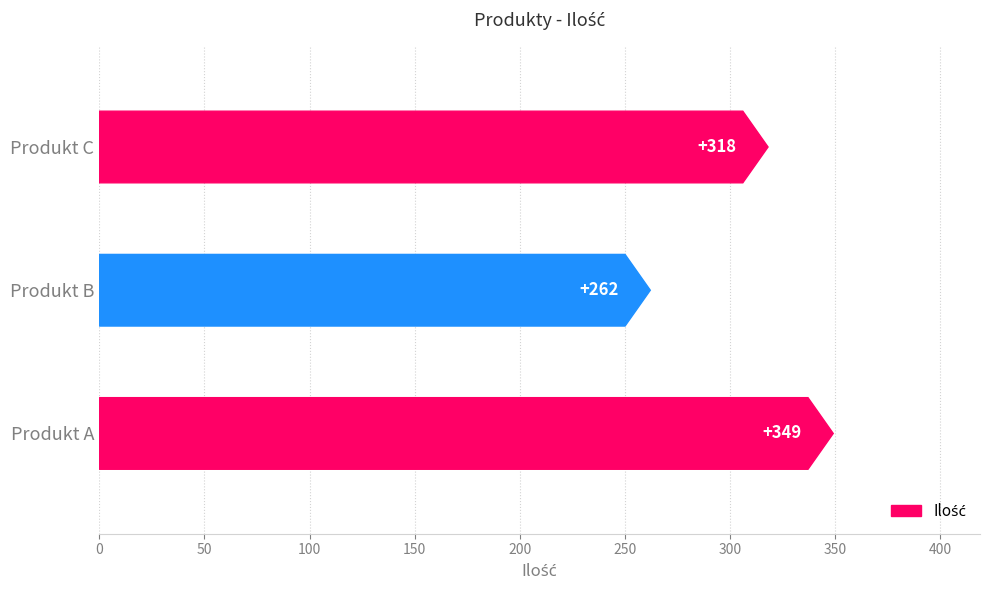

Reading left to right, what are all the values shown in this chart?

Produkt A=349	Produkt B=262	Produkt C=318